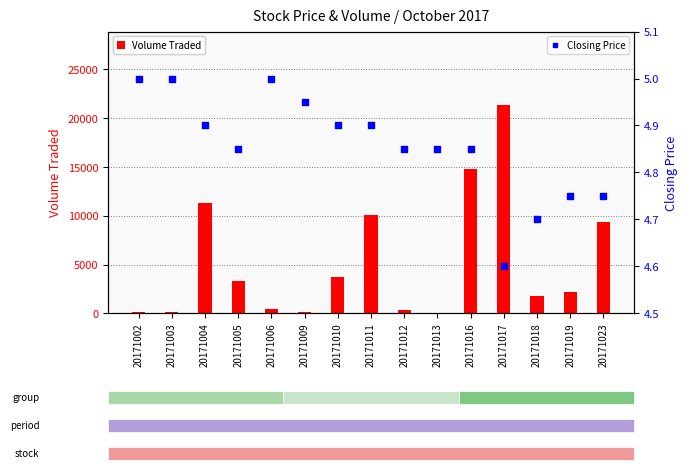

Which series contains the highest Y value?

Volume Traded